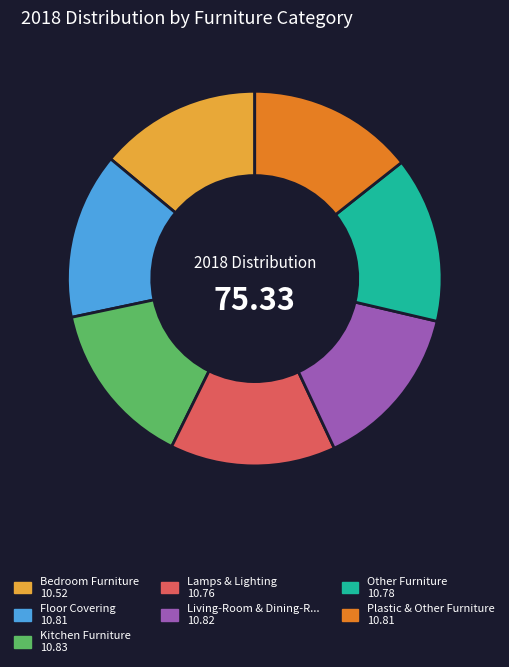

Is there a majority slice in this chart?

No